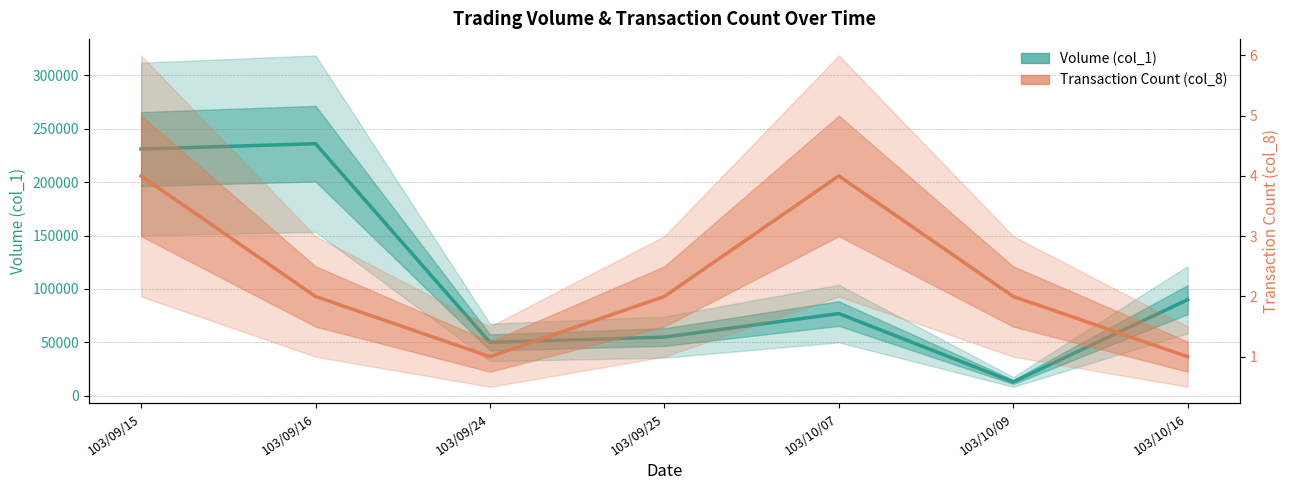

True or false: Transaction Count (col_8) has more than 0 interior local peaks.

True